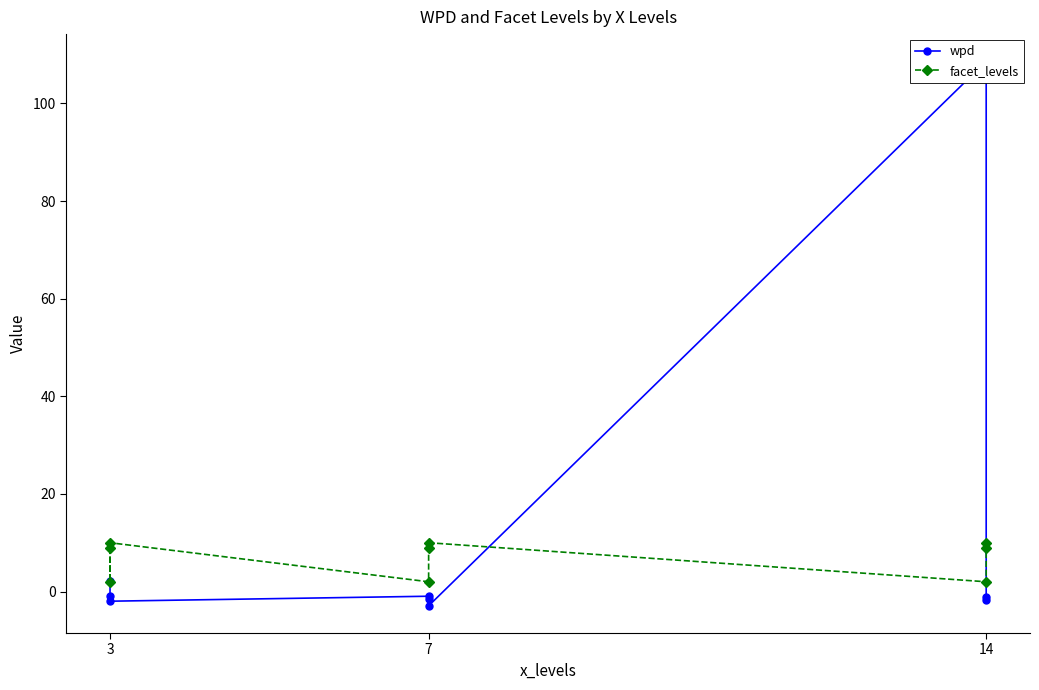

Count the number of data series in this chart.

2